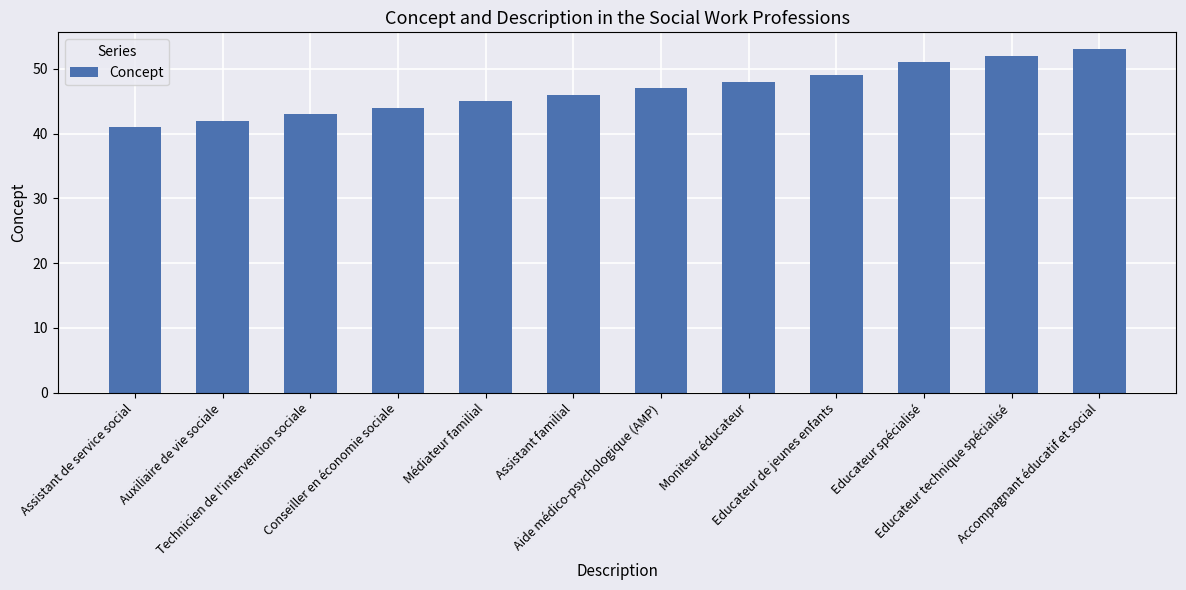

Is it true that the value at Conseiller en économie sociale is 44?

True